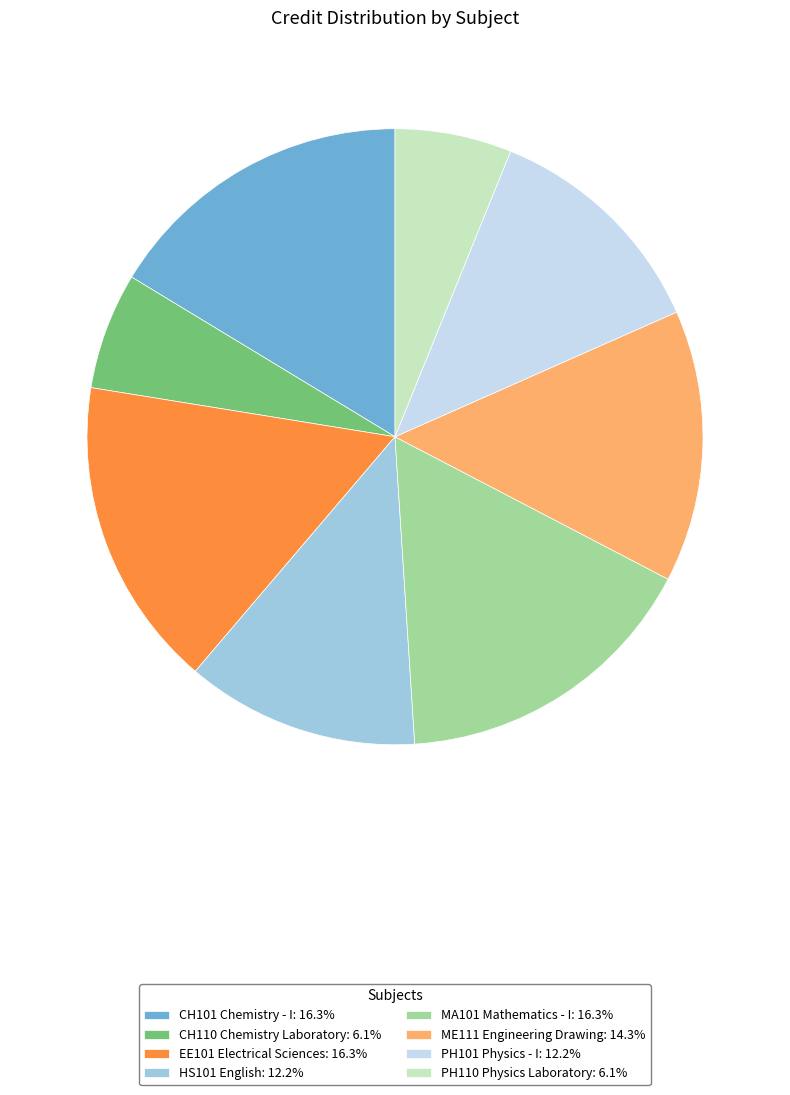

How many segments does this pie chart have?

8